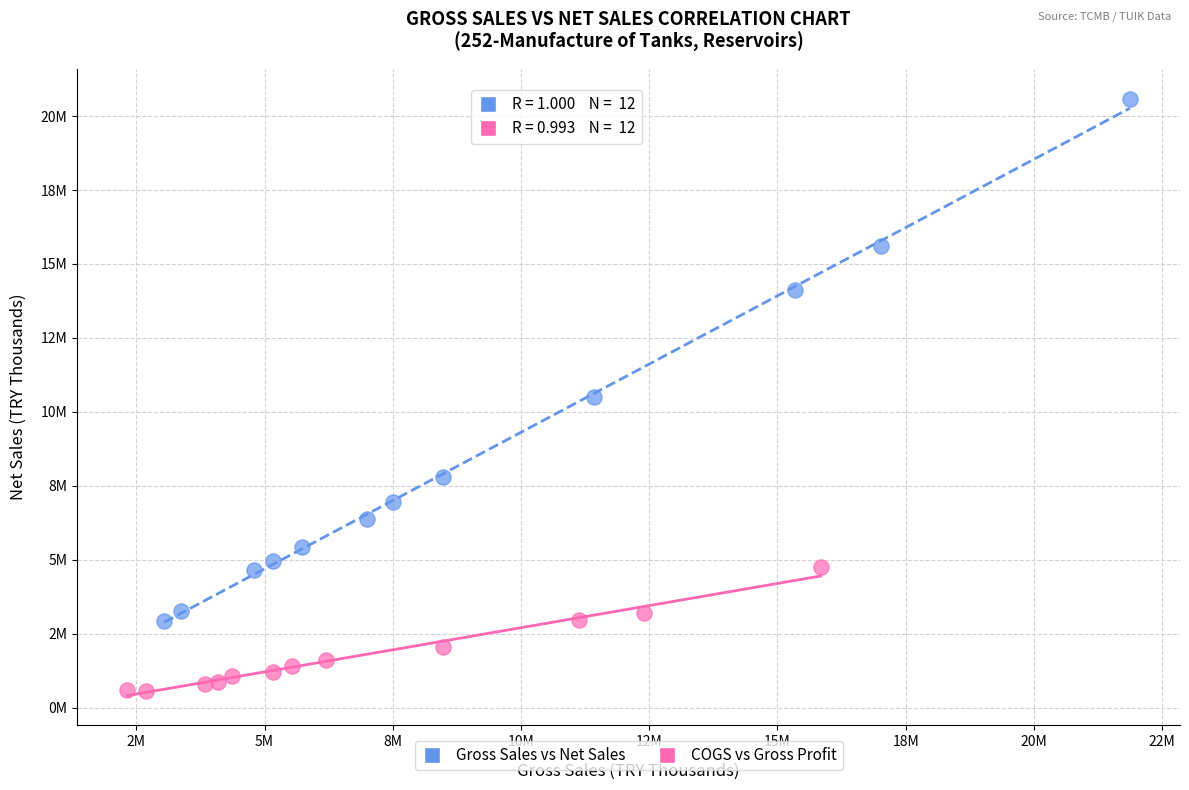

Which series has the widest spread of Y values?

Gross Sales vs Net Sales